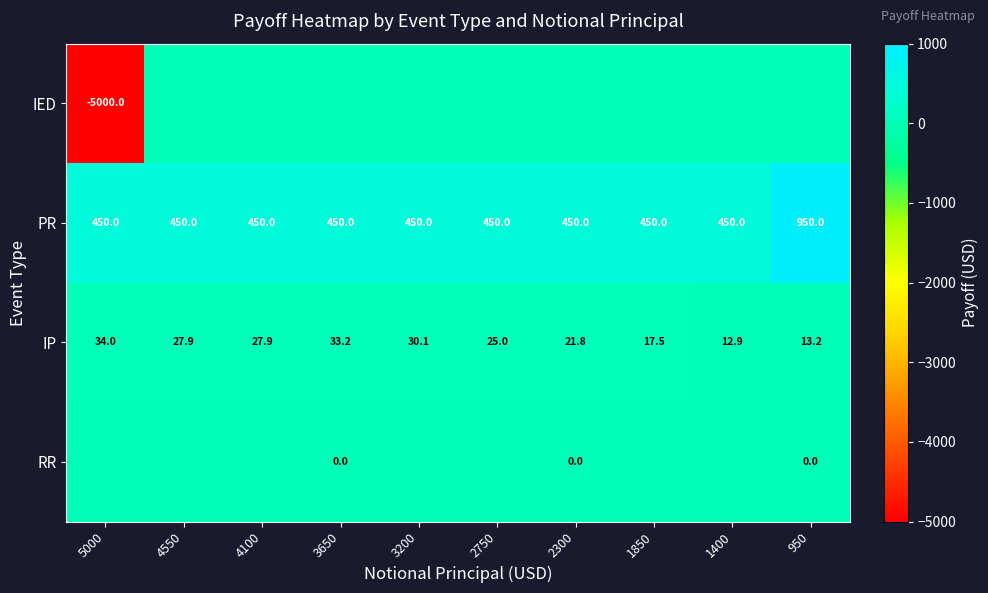

Is the value of RR at 950 greater than the value of PR at 4550?

No